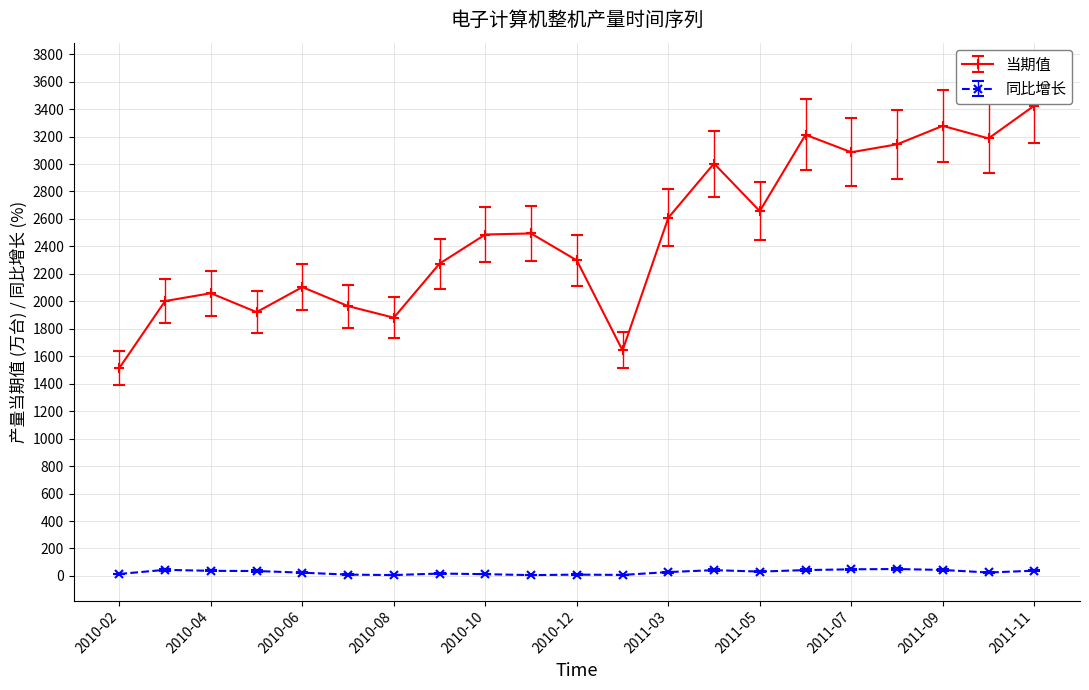

What is the value of the 当期值 point at the 3rd from the left?

2058.9